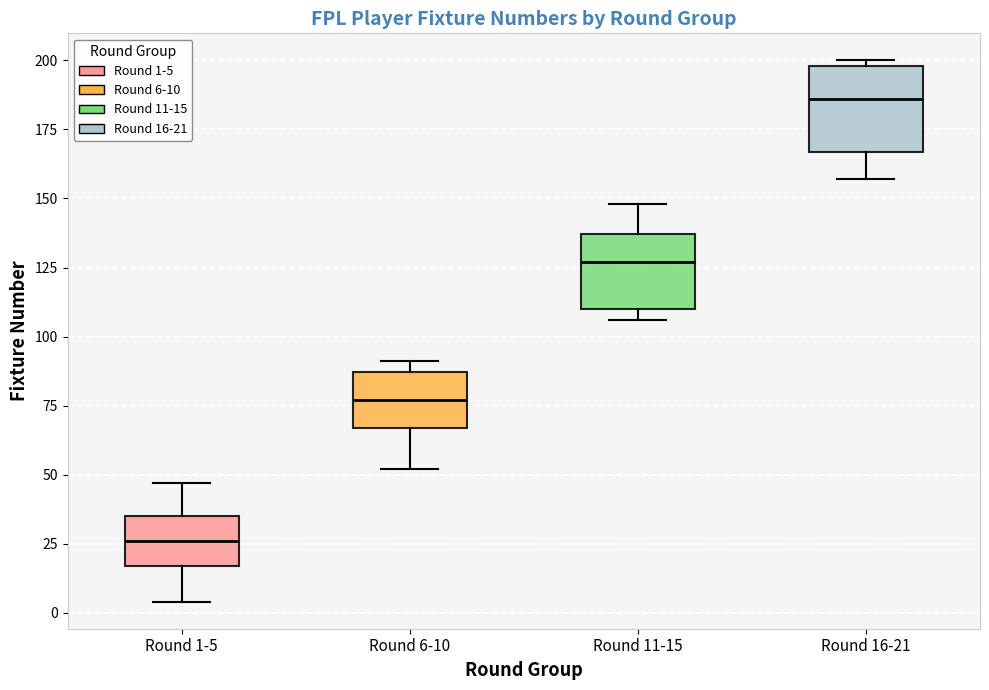

Which box's median line is the highest?

Round 16-21